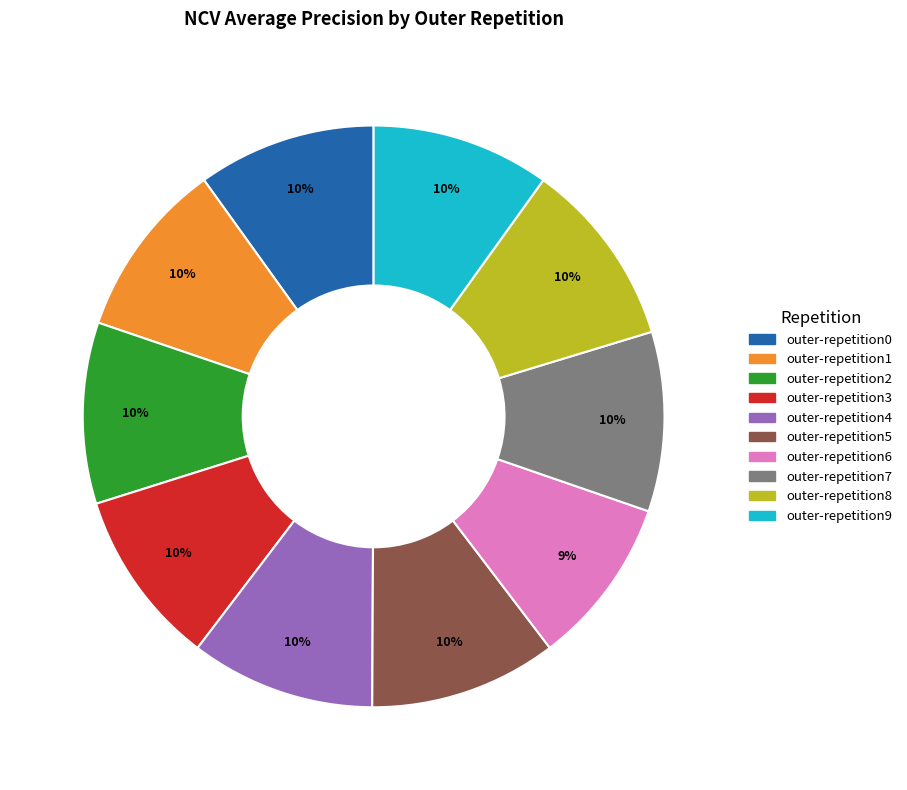

Is there any slice that represents more than half of the pie?

No